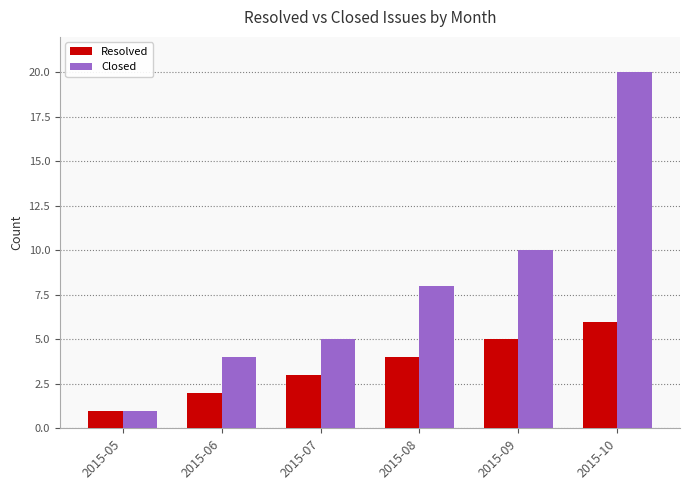

Read the Closed value at 2015-06, to the nearest 5.

5